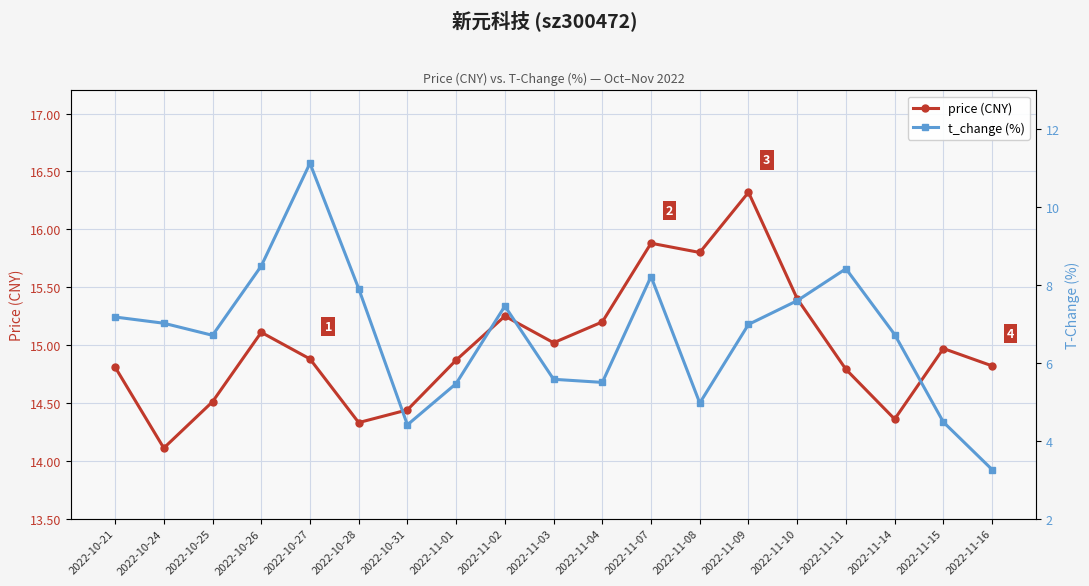

Reading right to left, list all the values displayed in this chart.

price (CNY): 14.8	15.0	14.4	14.8	15.4	16.3	15.8	15.9	15.2	15.0	15.2	14.9	14.4	14.3	14.9	15.1	14.5	14.1	14.8
t_change (%): 3.3	4.5	6.7	8.4	7.6	7.0	5.0	8.2	5.5	5.6	7.5	5.5	4.4	7.9	11.1	8.5	6.7	7.0	7.2